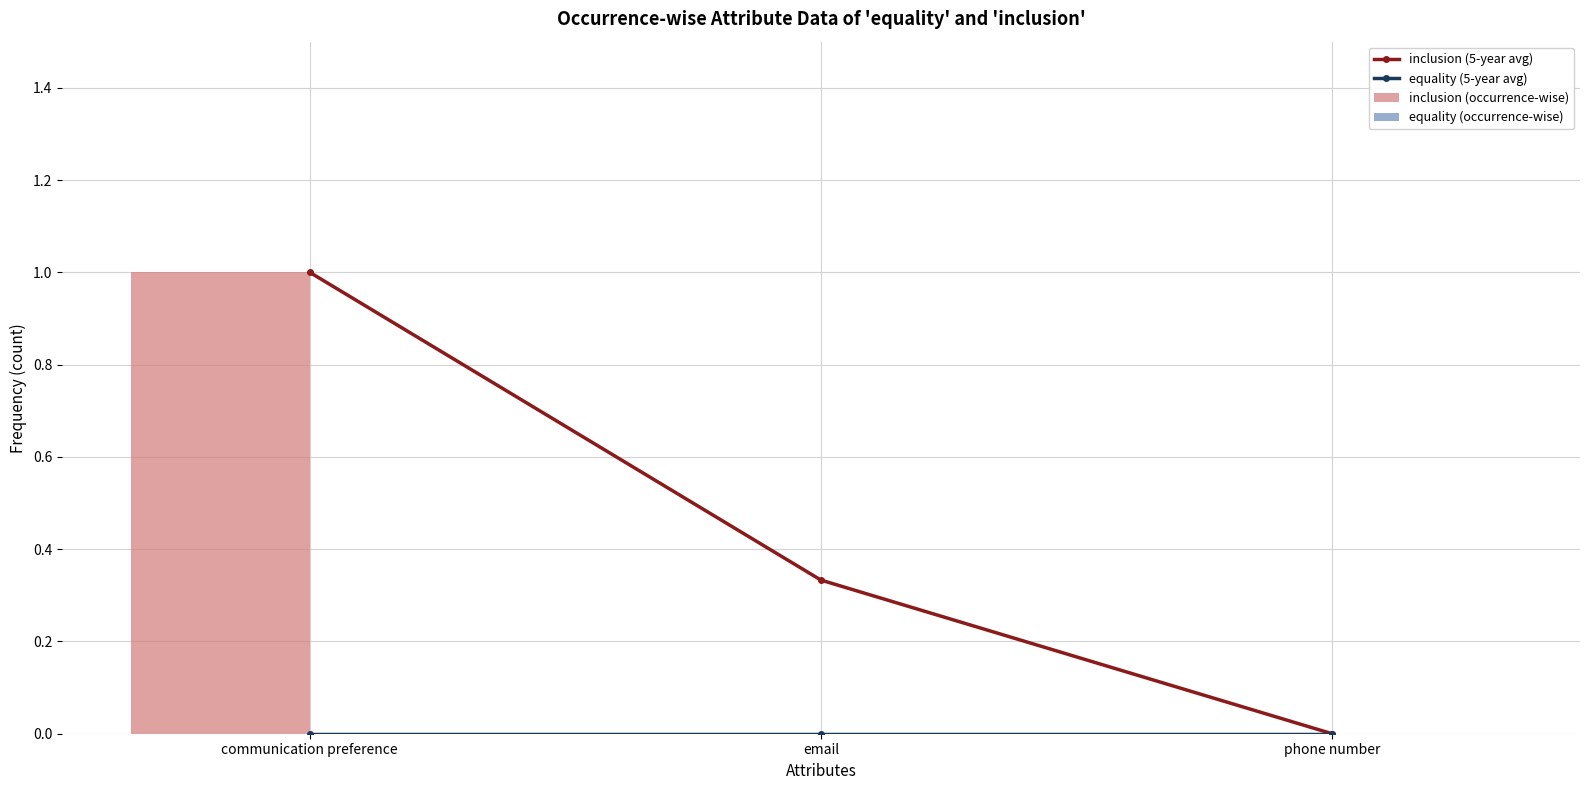

What is the total value across all series at communication preference?

2.0